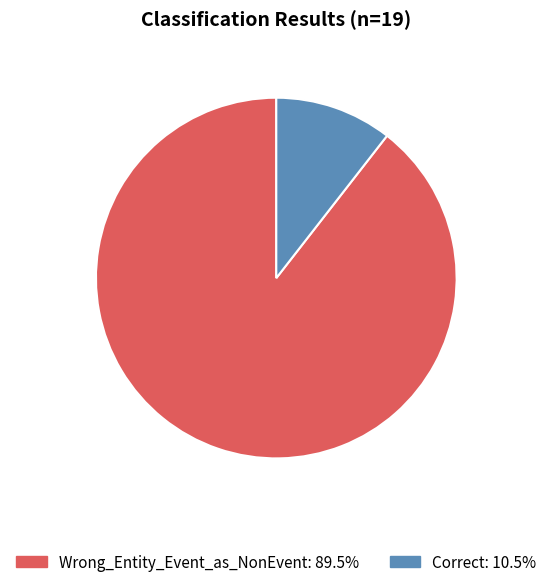

Between Correct and Wrong_Entity_Event_as_NonEvent, which is larger?

Wrong_Entity_Event_as_NonEvent